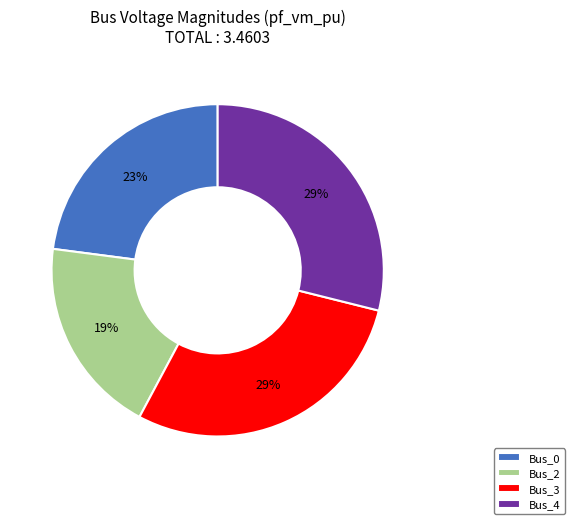

Which has a higher value, Bus_2 or Bus_0?

Bus_0